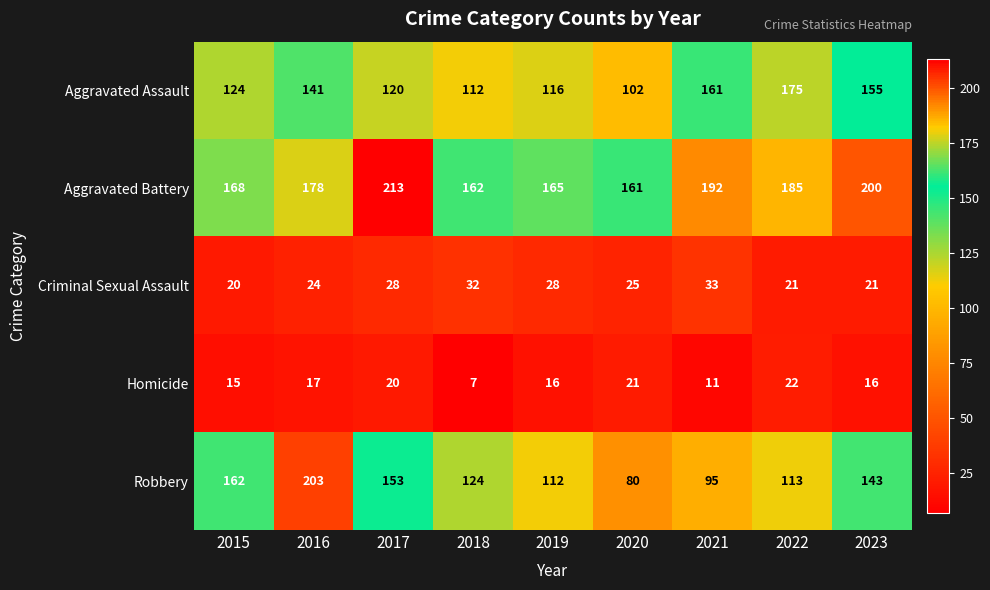

The Aggravated Battery series shows 254 at 2019. True or false?

False